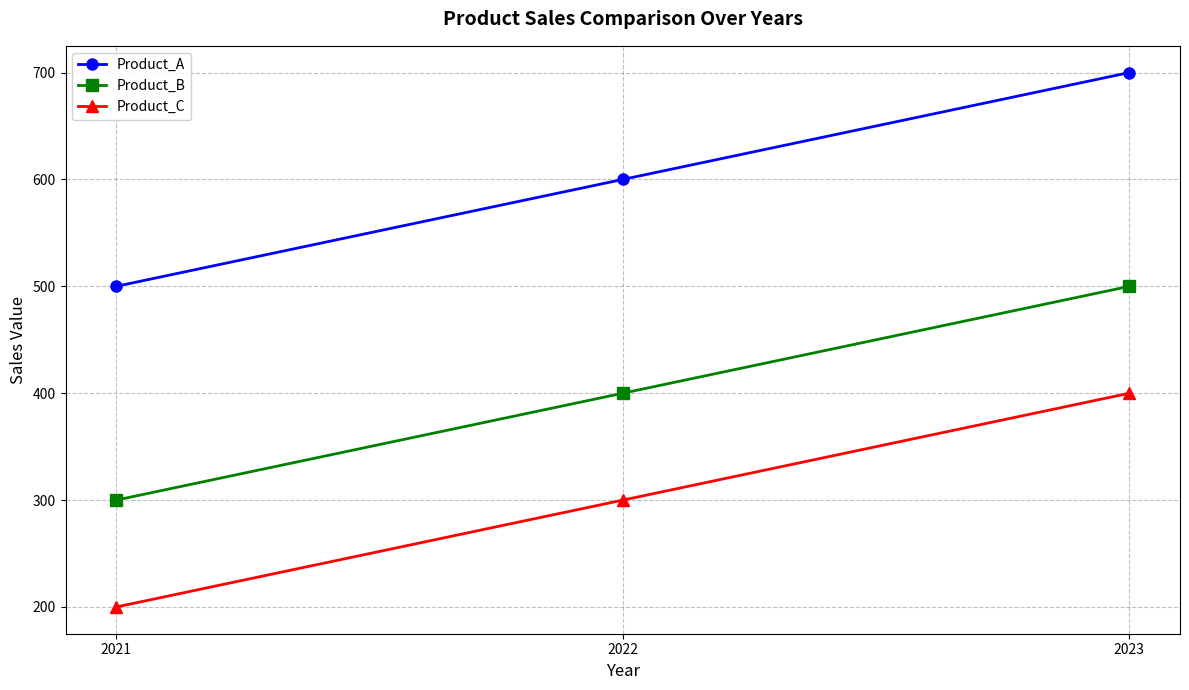

Does the chart have visible grid lines?

Yes